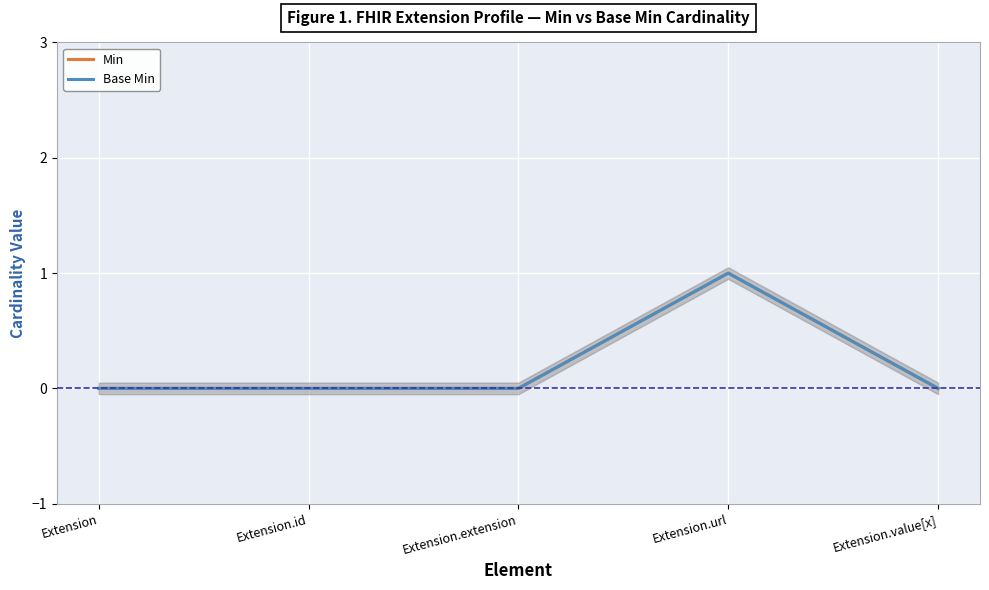

At which category is the sum across all series the highest?

Extension.url